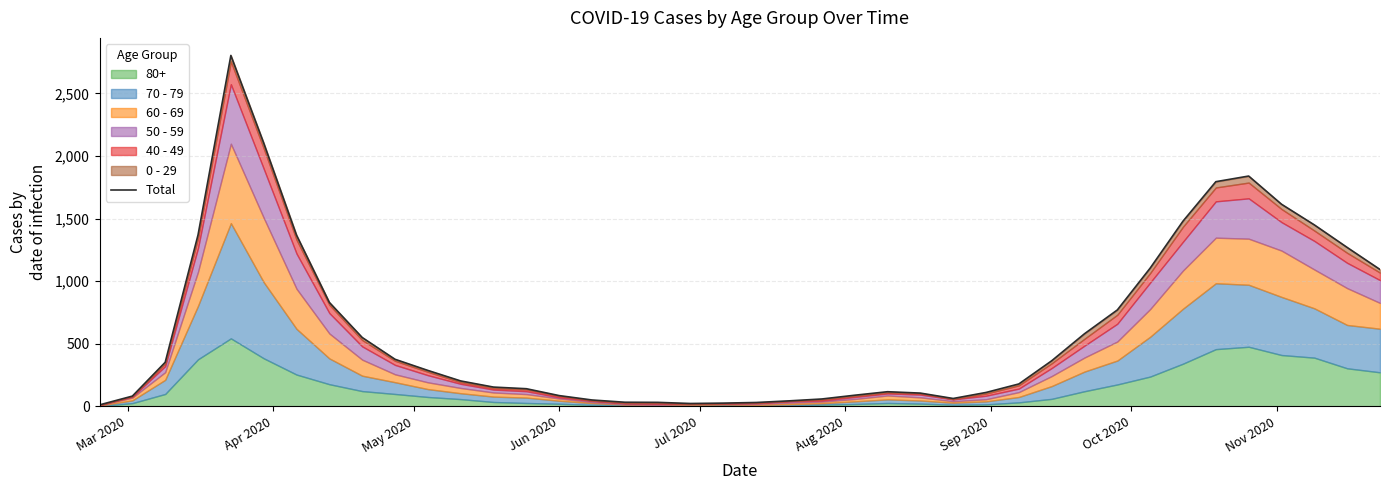

Reading right to left, list all the values displayed in this chart.

1094	1270	1450	1615	1840	1795	1480	1105	771	581	365	180	112	64	107	118	90	60	45	32	27	24	33	34	52	87	142	155	204	288	377	551	831	1368	2104	2803	1370	353	83	13